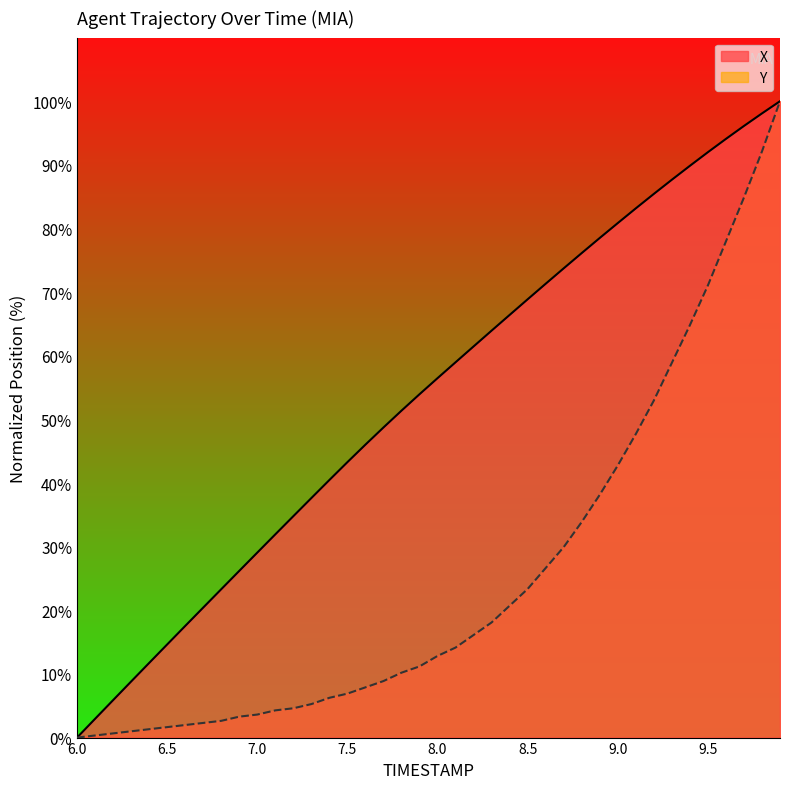

Reading left to right, list all the values displayed in this chart.

X: 6.0=0.0	6.1=2.9	6.2=5.9	6.3=8.8	6.4=11.7	6.5=14.6	6.6=17.5	6.7=20.4	6.8=23.3	6.9=26.2	7.0=29.1	7.1=31.9	7.2=34.8	7.3=37.6	7.4=40.5	7.5=43.3	7.6=46.0	7.7=48.7	7.8=51.4	7.9=54.0	8.0=56.5	8.1=59.0	8.2=61.5	8.3=63.9	8.4=66.4	8.5=68.9	8.6=71.3	8.7=73.7	8.8=76.1	8.9=78.5	9.0=80.8	9.1=83.2	9.2=85.4	9.3=87.7	9.4=89.8	9.5=92.0	9.6=94.1	9.7=96.1	9.8=98.1	9.9=100.0
Y: 6.0=0.0	6.1=0.3	6.2=0.7	6.3=1.0	6.4=1.3	6.5=1.6	6.6=2.0	6.7=2.3	6.8=2.6	6.9=3.3	7.0=3.6	7.1=4.3	7.2=4.6	7.3=5.3	7.4=6.3	7.5=6.9	7.6=7.9	7.7=8.9	7.8=10.2	7.9=11.2	8.0=12.8	8.1=14.1	8.2=16.1	8.3=18.1	8.4=20.7	8.5=23.4	8.6=26.6	8.7=29.9	8.8=33.9	8.9=38.2	9.0=42.8	9.1=47.7	9.2=53.0	9.3=58.9	9.4=64.8	9.5=71.1	9.6=78.0	9.7=84.9	9.8=92.1	9.9=100.0